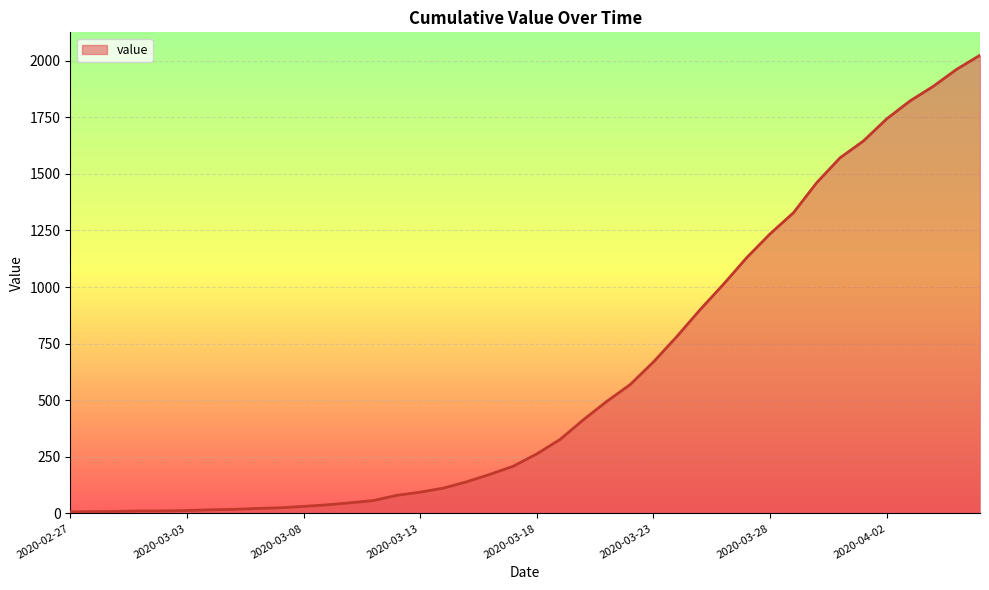

How many lines are shown in the chart?

1